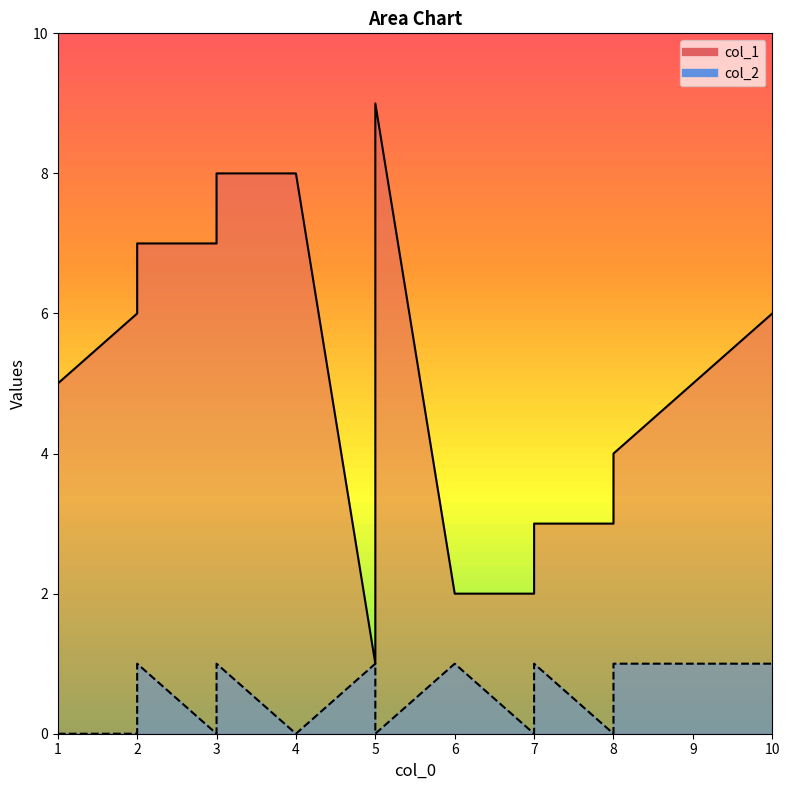

What is the total value across all series at 2?

6